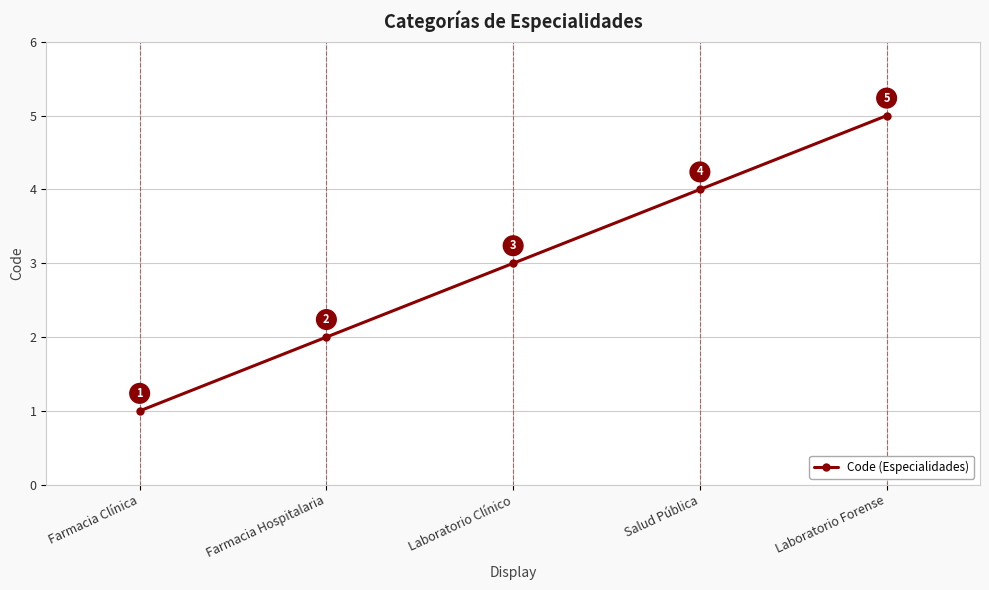

True or false: the data has more than 2 interior local peaks.

False